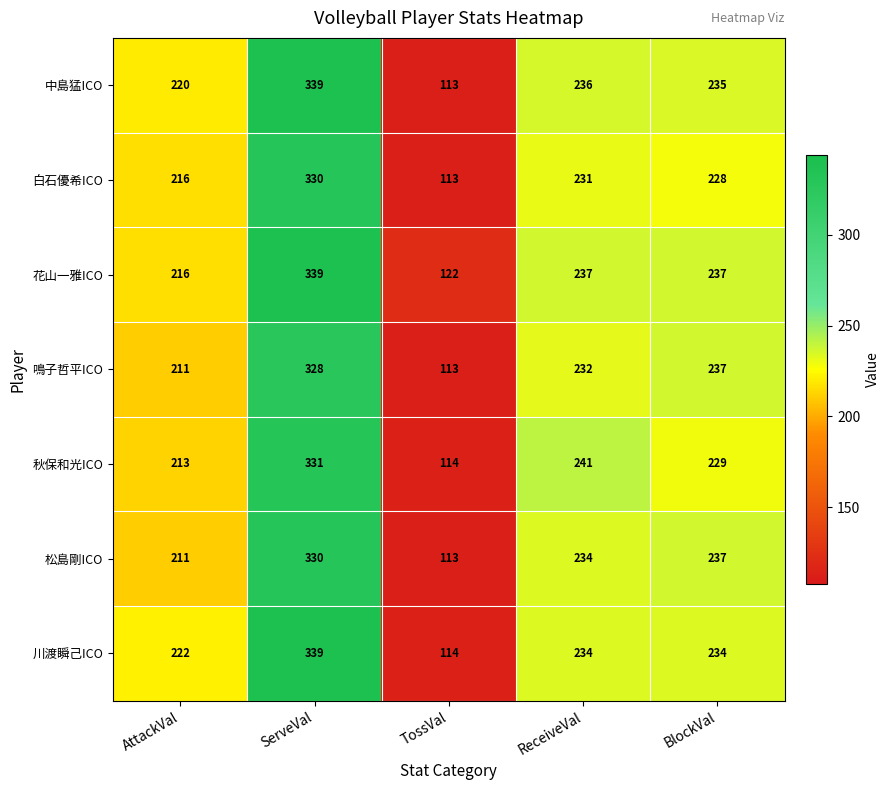

What is the lowest value of the 花山一雅ICO series?

122